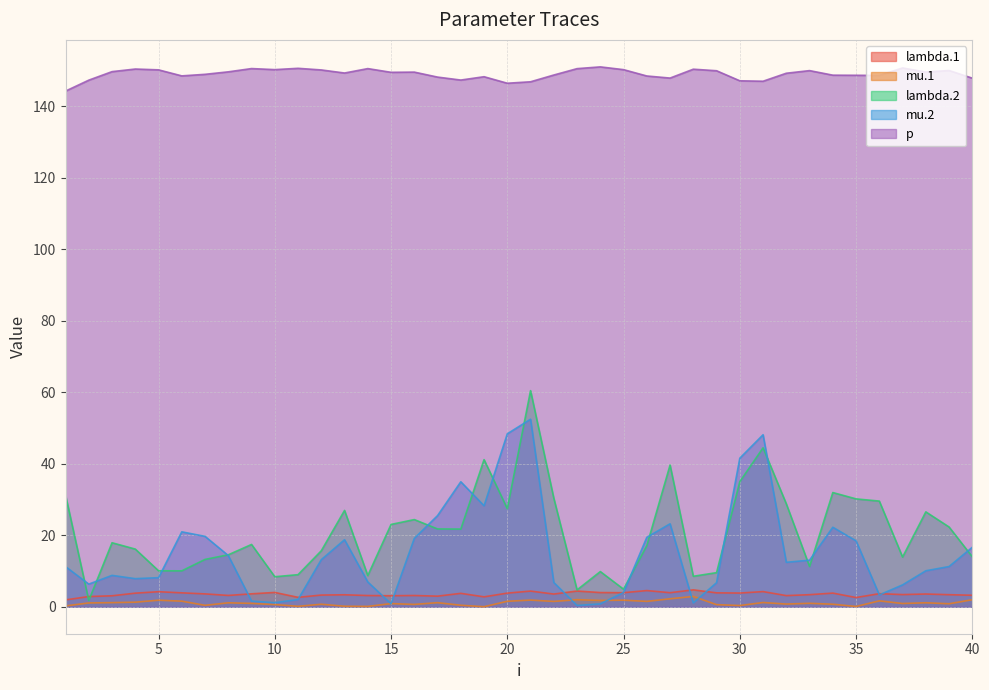

What is the spread (max minus min) of values at 5?

148.3